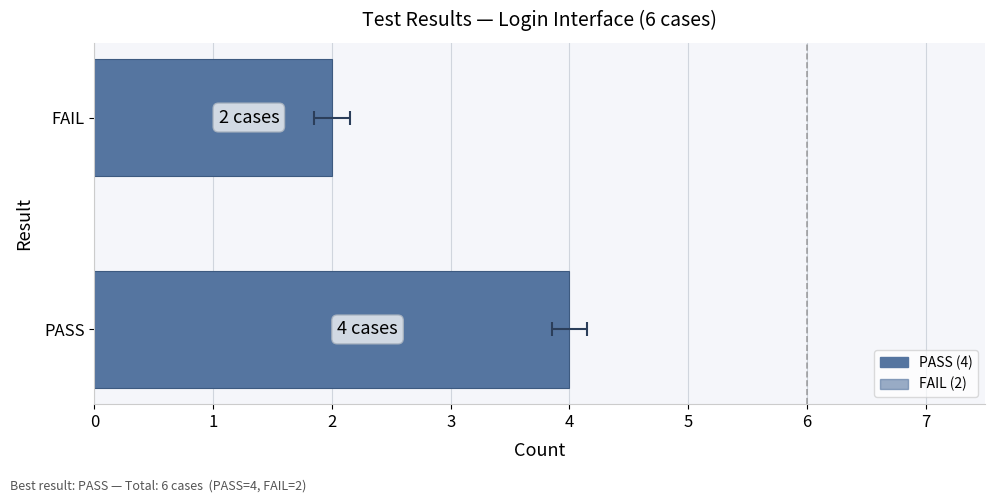

How many values are between 2 and 4?

2